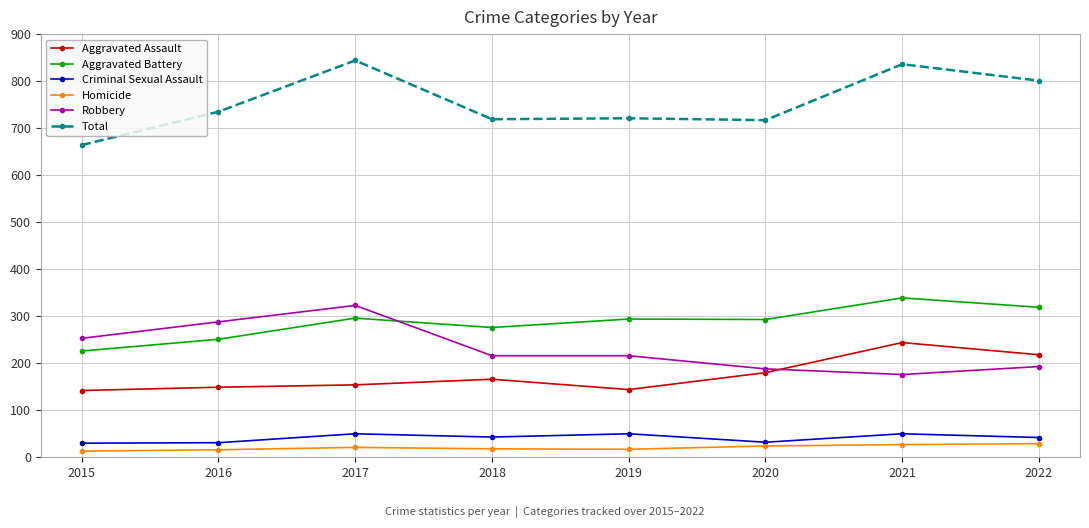

Where is the first local maximum for Robbery?

2017